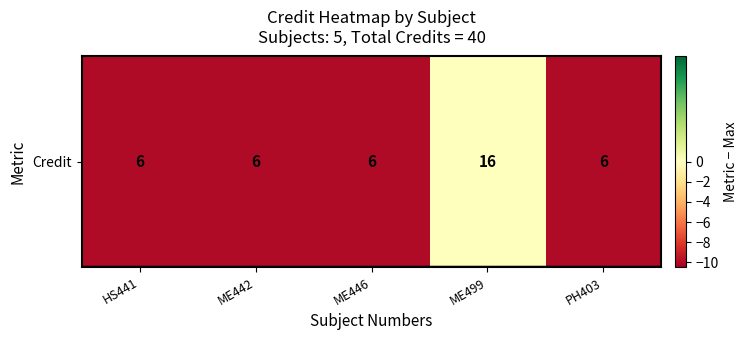

How many values are between -10 and -9?

4